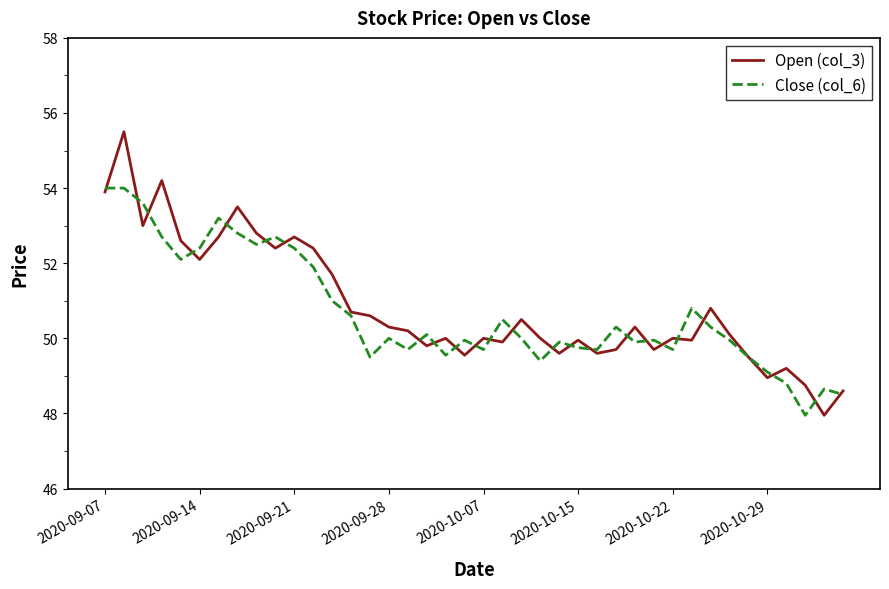

Which series has the largest total across all categories?

Open (col_3)